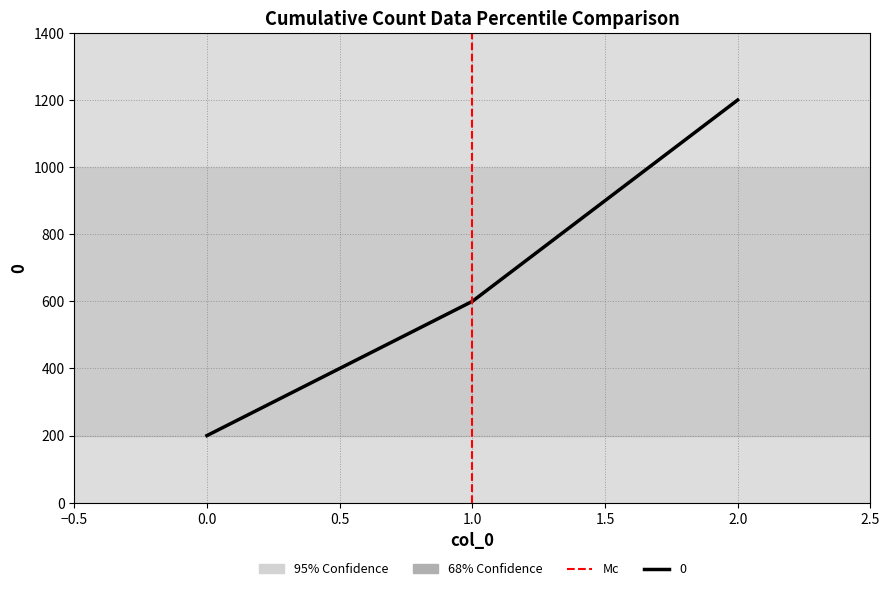

What is the approximate value at 0.0, to the nearest 50?

200